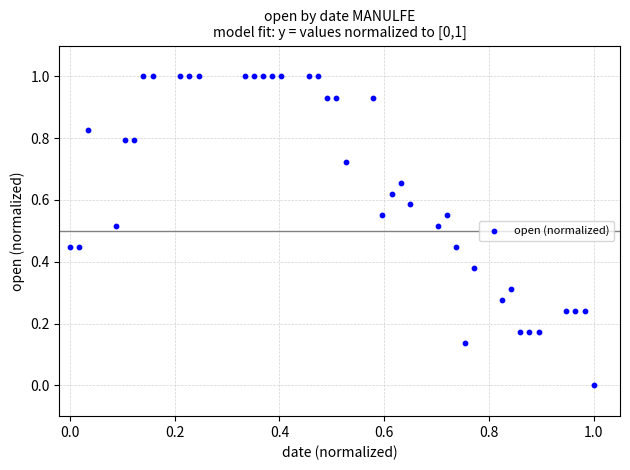

What is the range of X values (max minus min)?

1.0